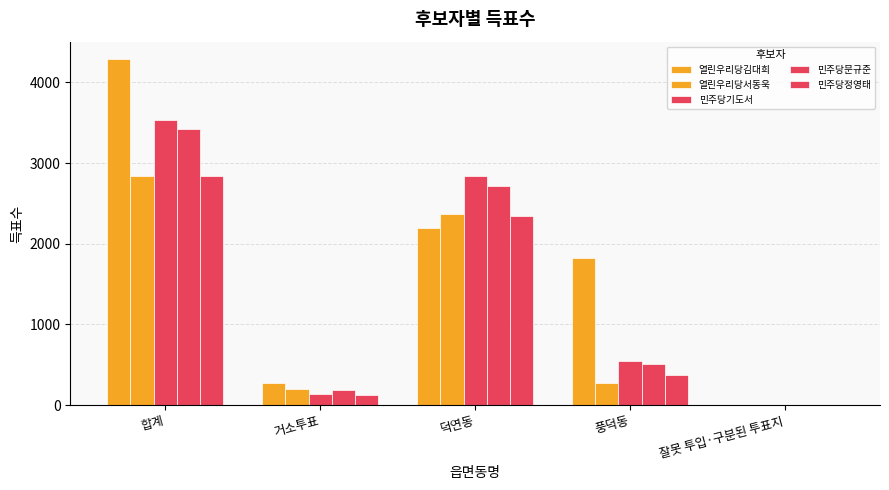

What is the label of the 1st bar from the right?

잘못 투입·구분된 투표지